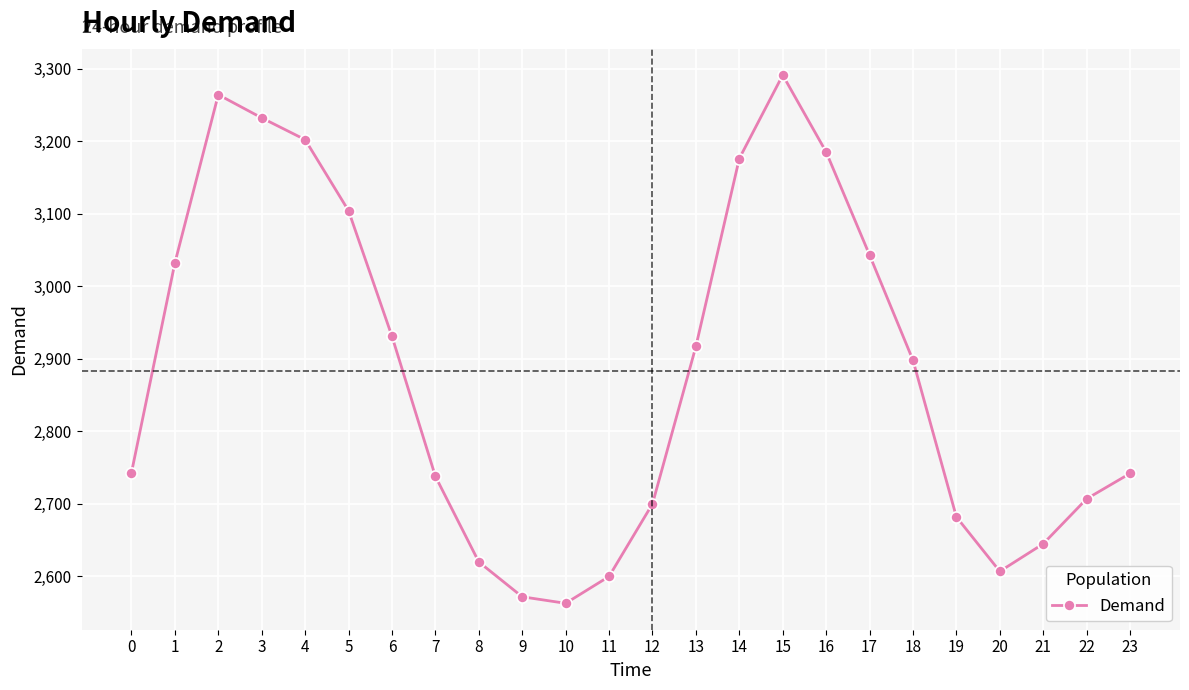

How many points are lower than both their immediate neighbors (excluding endpoints)?

2